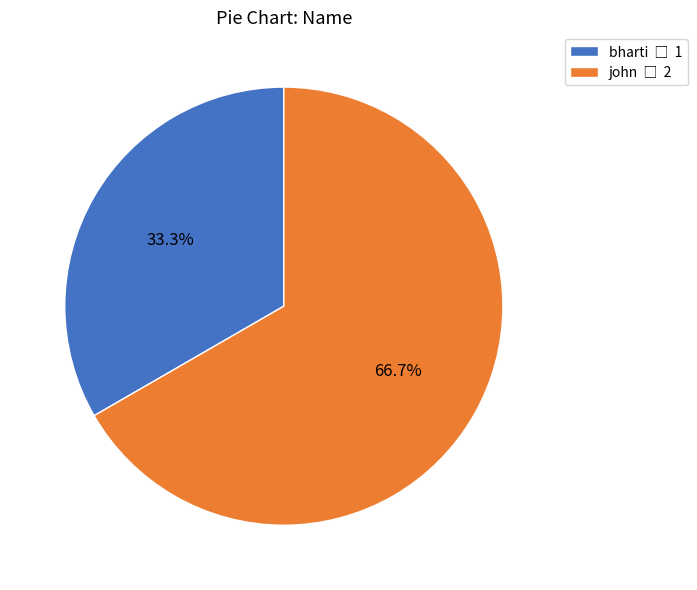

To the nearest percent, what is the difference between the john and bharti slice percentages?

33%